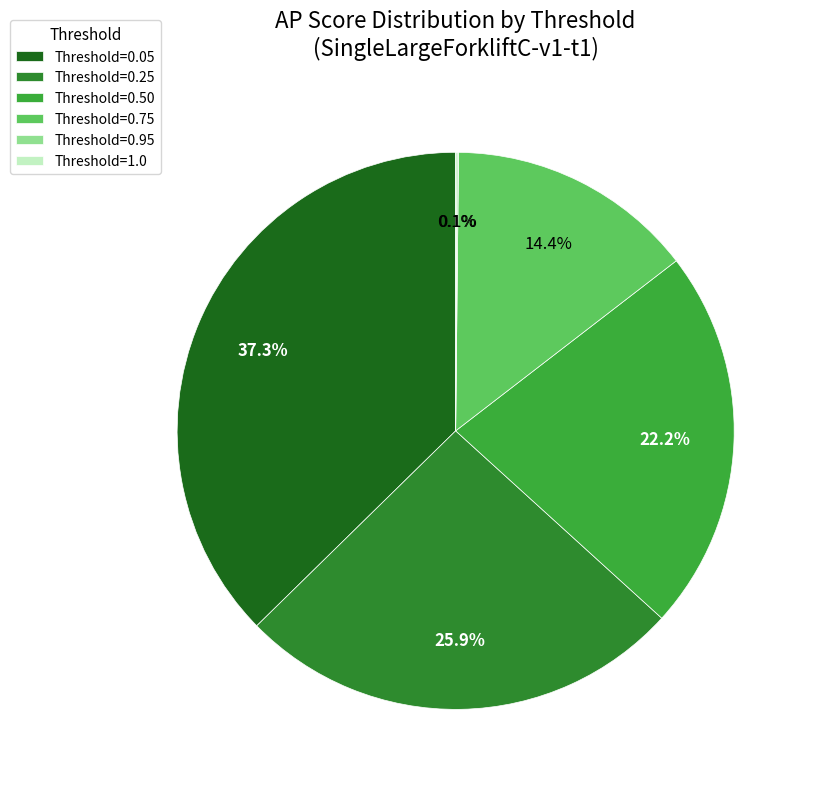

What is the largest slice in the pie chart?

Threshold=0.05